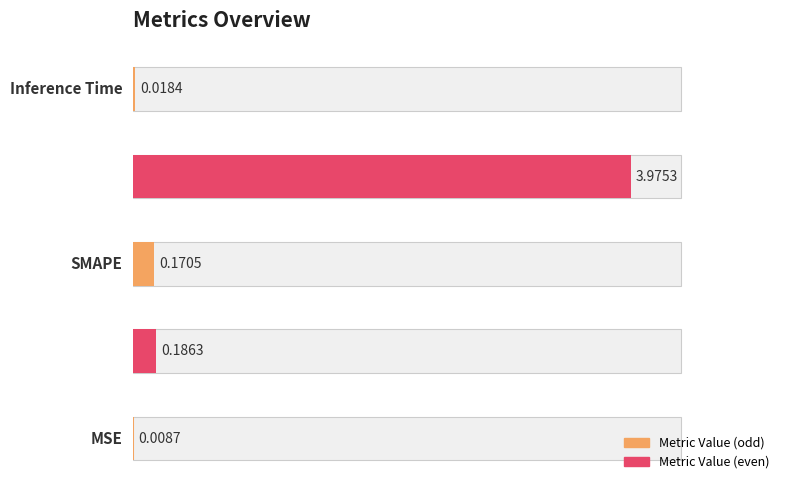

What is the sum of the values at MSE and Training Time?

4.0